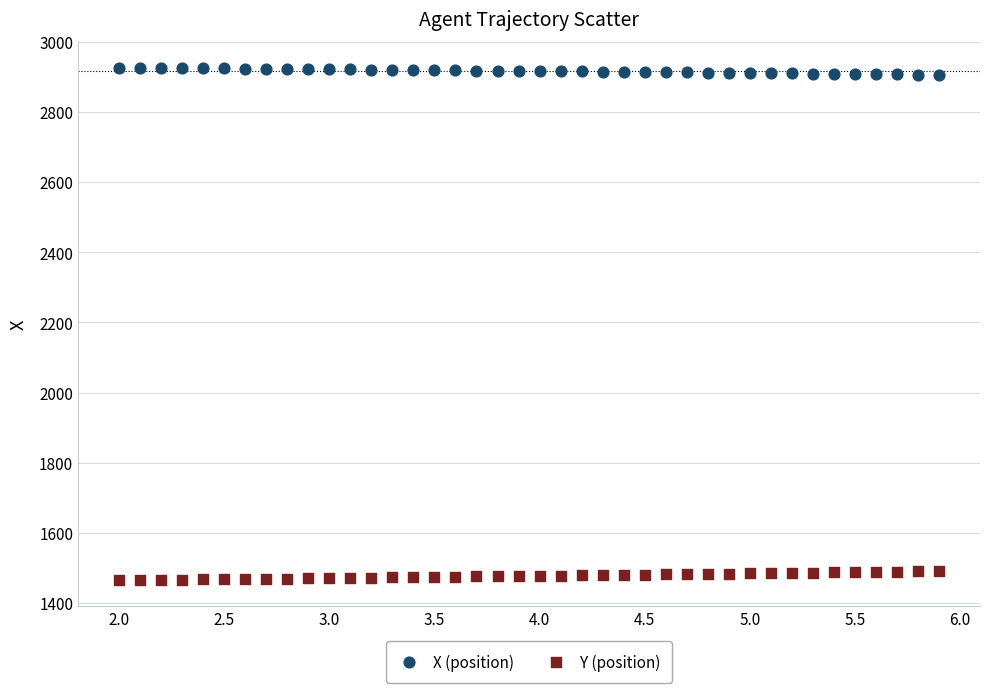

What is the X range (max minus min) for the scatter plot?

3.9